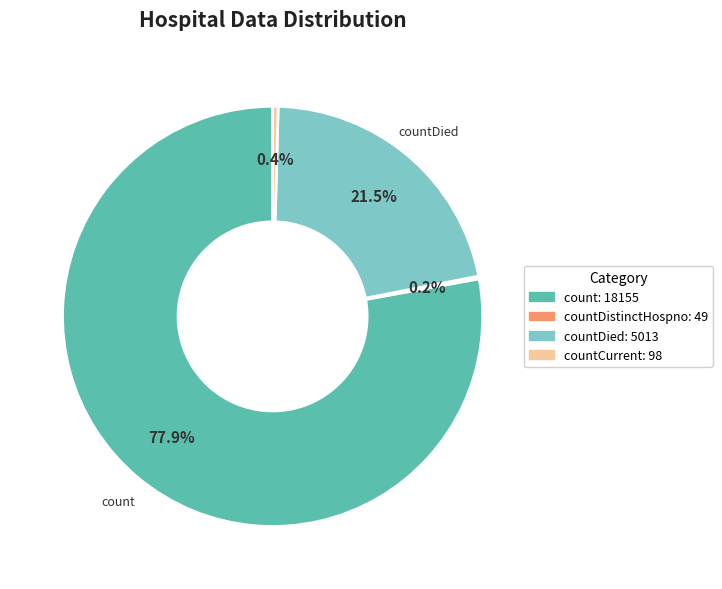

Does any single category account for the majority?

Yes